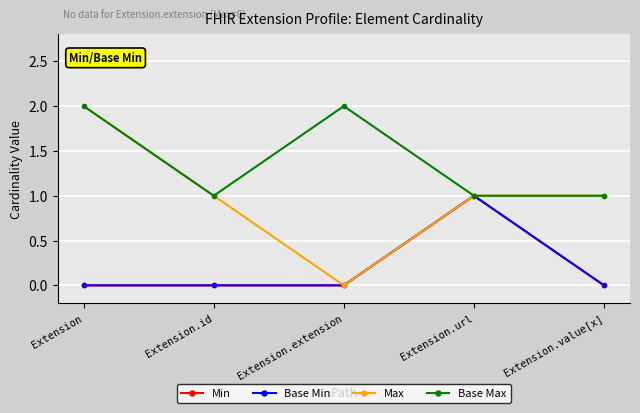

How many interior local peaks does the Base Min series have?

1